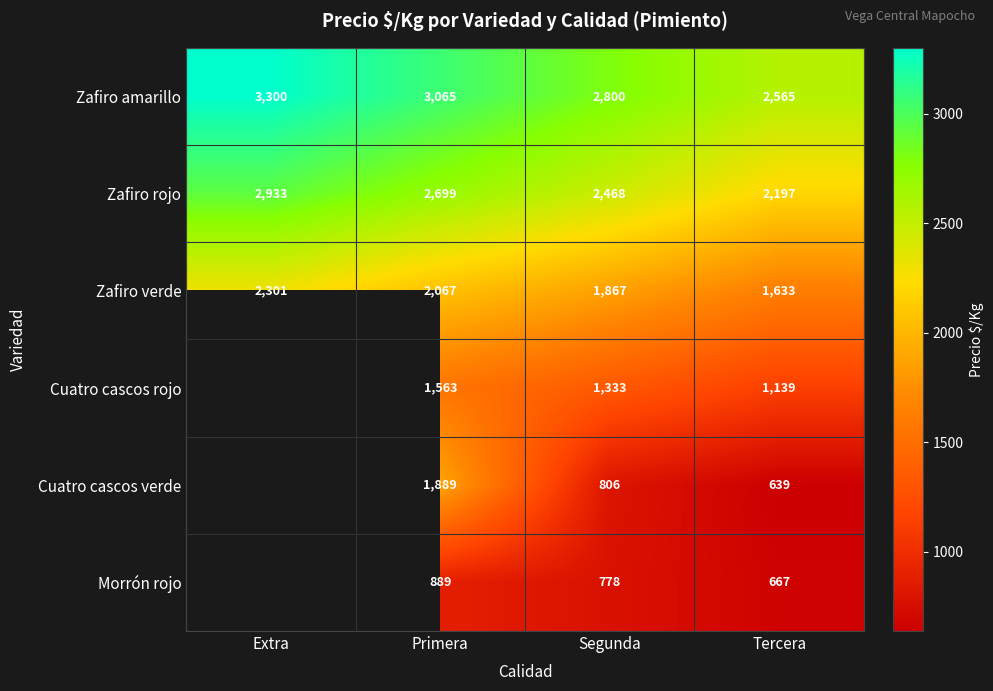

How many data points does each series have?

4